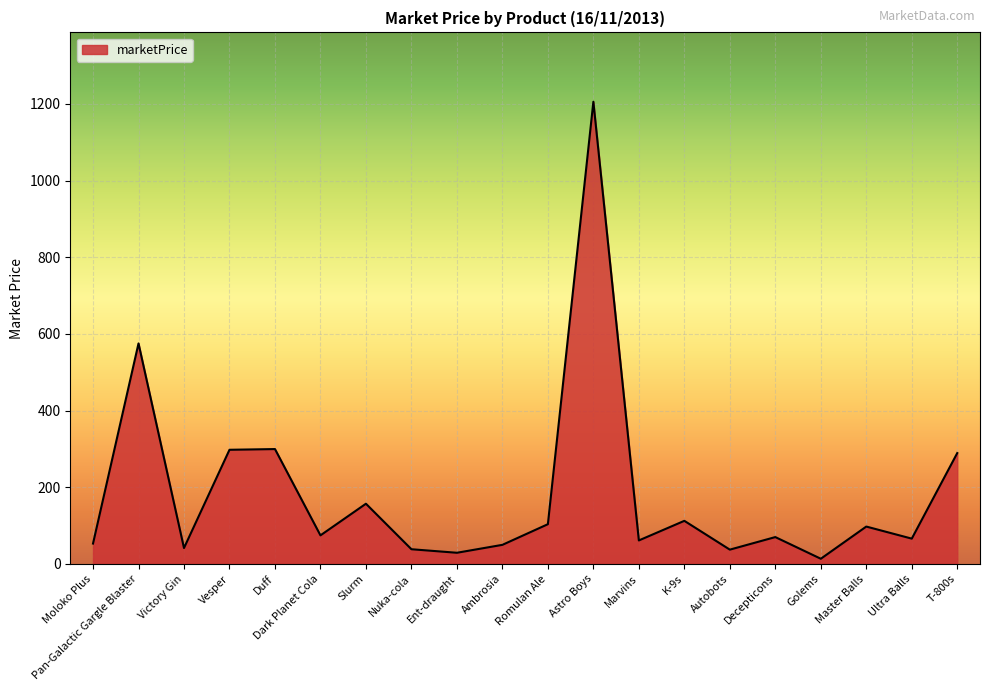

Which category has the lowest value across all series?

Golems